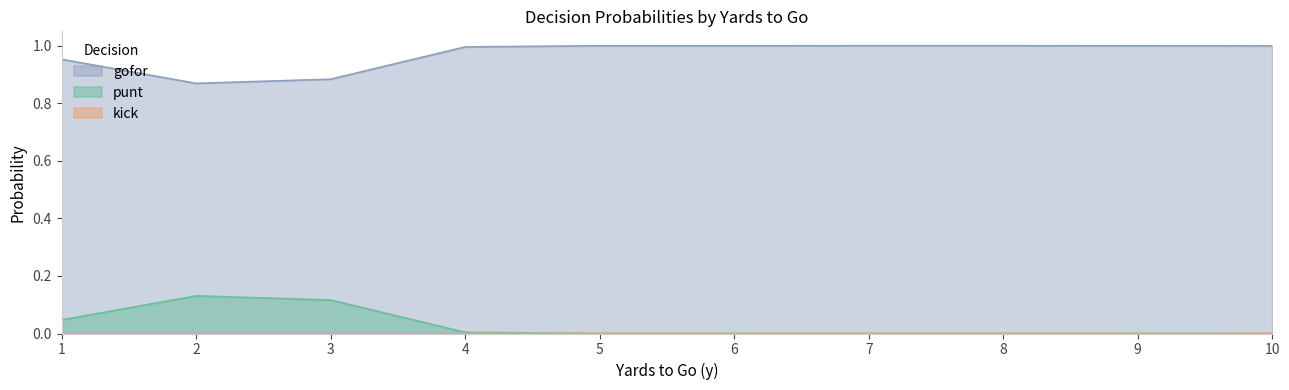

True or false: gofor and punt cross at least once.

False